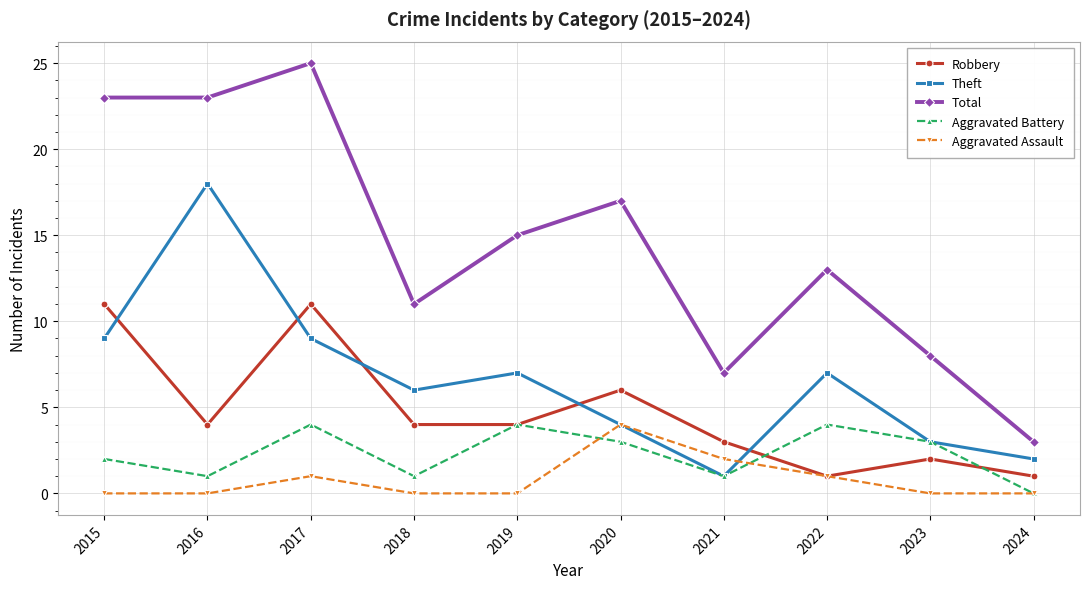

What is the value of the Robbery point at the 8th from the left?

1